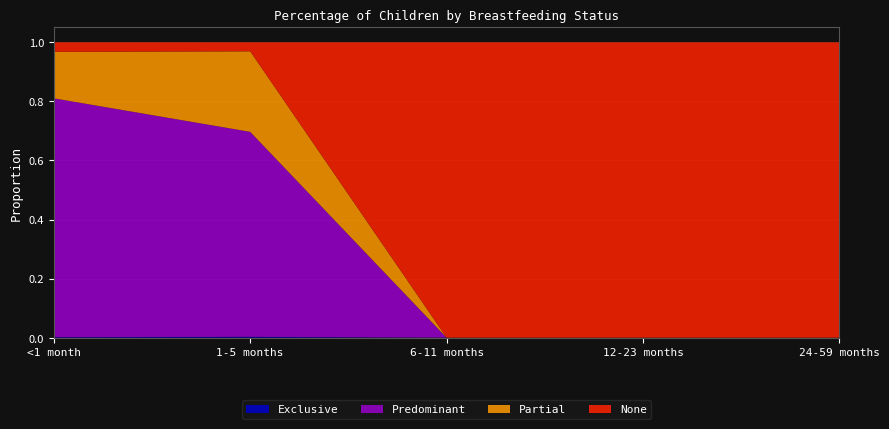

Reading left to right, extract all data points from this chart.

Exclusive: <1 month=0.0	1-5 months=0.0	6-11 months=0.0	12-23 months=0.0	24-59 months=0.0
Predominant: <1 month=0.8	1-5 months=0.7	6-11 months=0.0	12-23 months=0.0	24-59 months=0.0
Partial: <1 month=0.2	1-5 months=0.3	6-11 months=0.0	12-23 months=0.0	24-59 months=0.0
None: <1 month=0.0	1-5 months=0.0	6-11 months=1.0	12-23 months=1.0	24-59 months=1.0